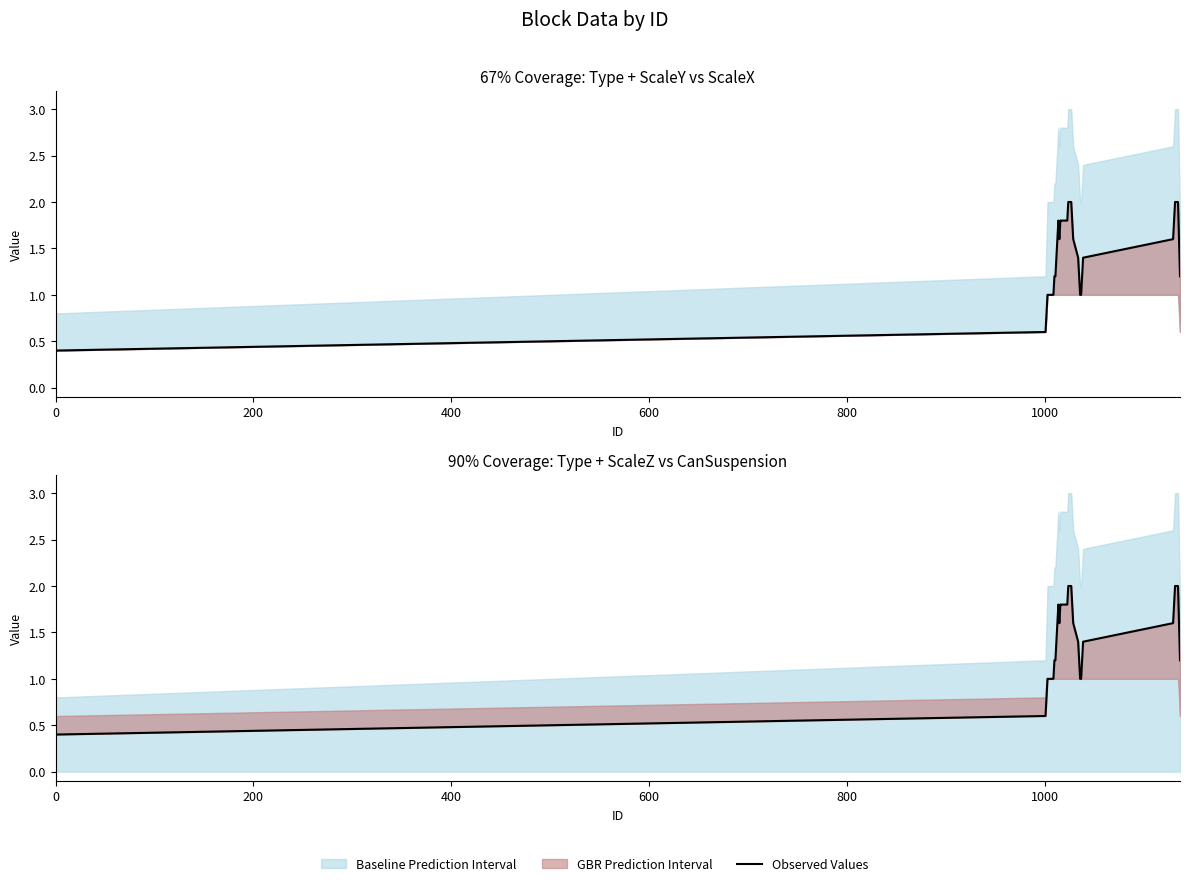

What is the greatest value displayed?

2.0